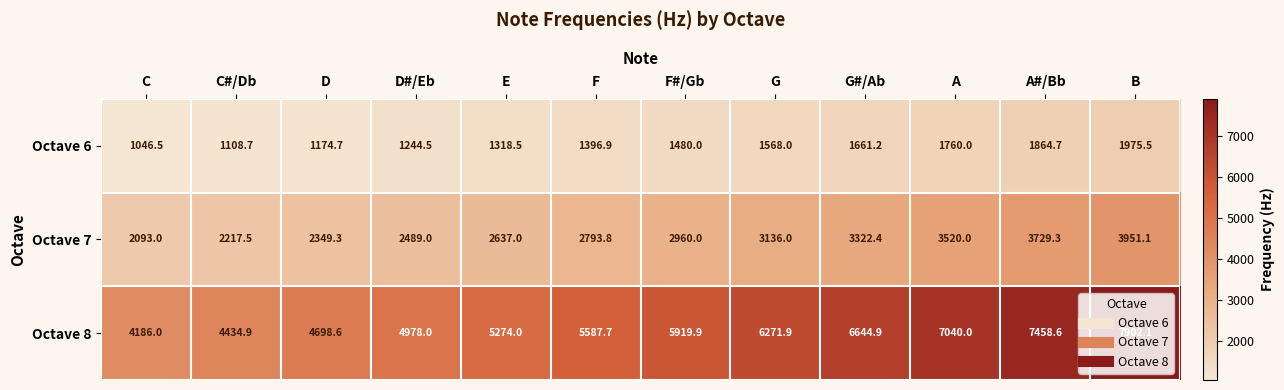

The value of Octave 7 at D#/Eb is 3789.8. True or false?

False